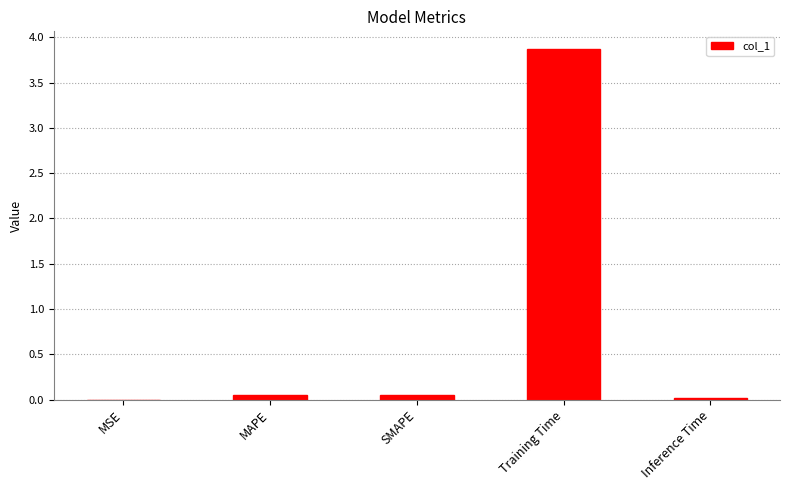

True or false: the data shows 0.0 at Inference Time.

True